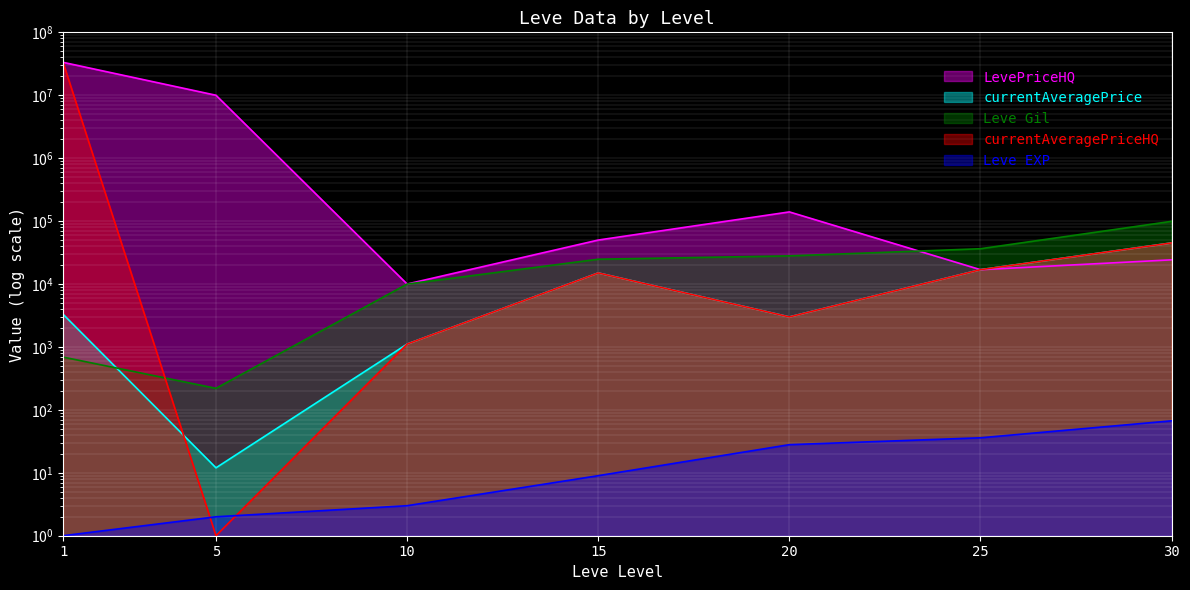

Which series changed the most between 1 and 10?

currentAveragePriceHQ